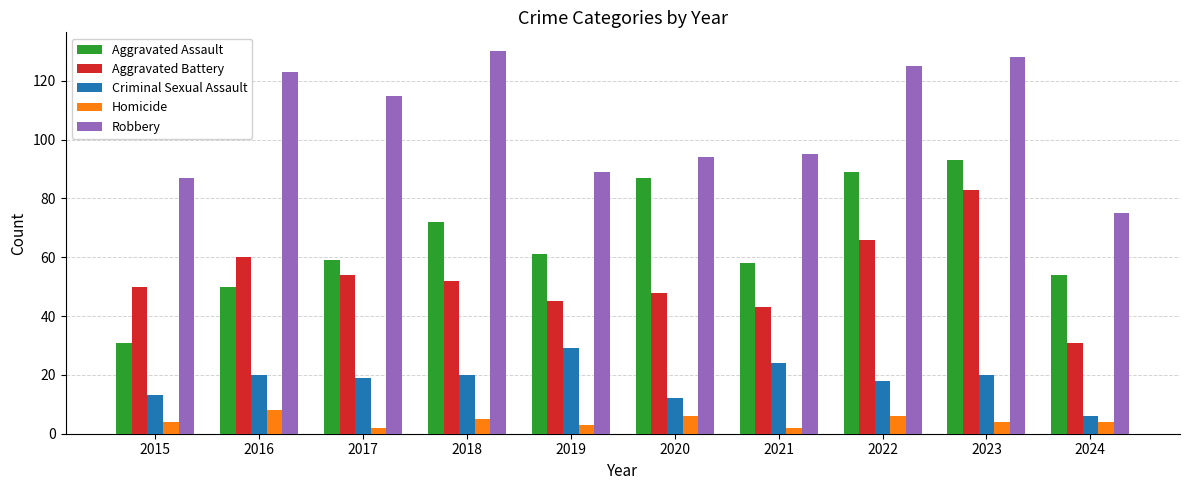

Does the chart contain stacked bars?

No